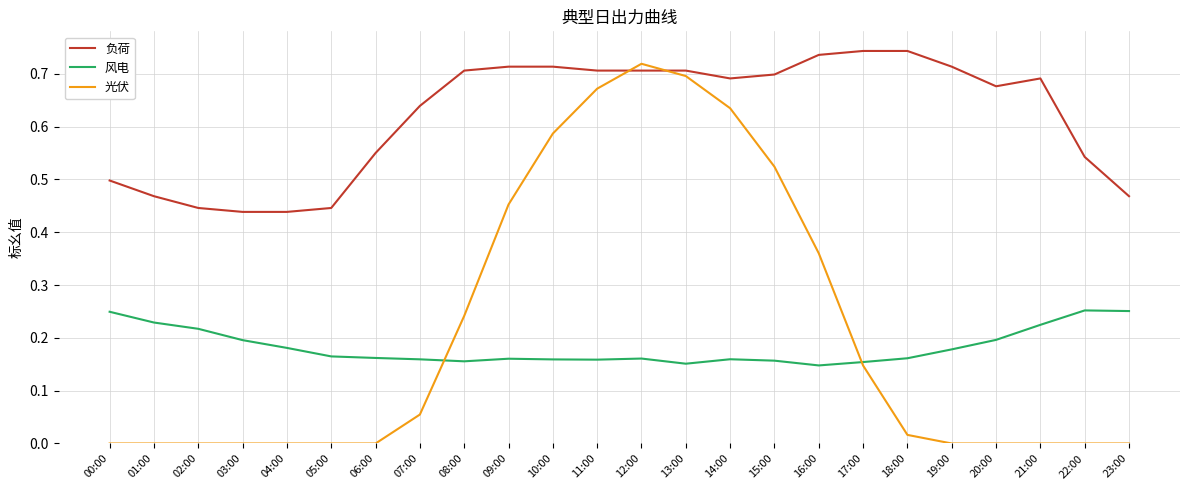

True or false: 风电 and 负荷 intersect in this chart.

False